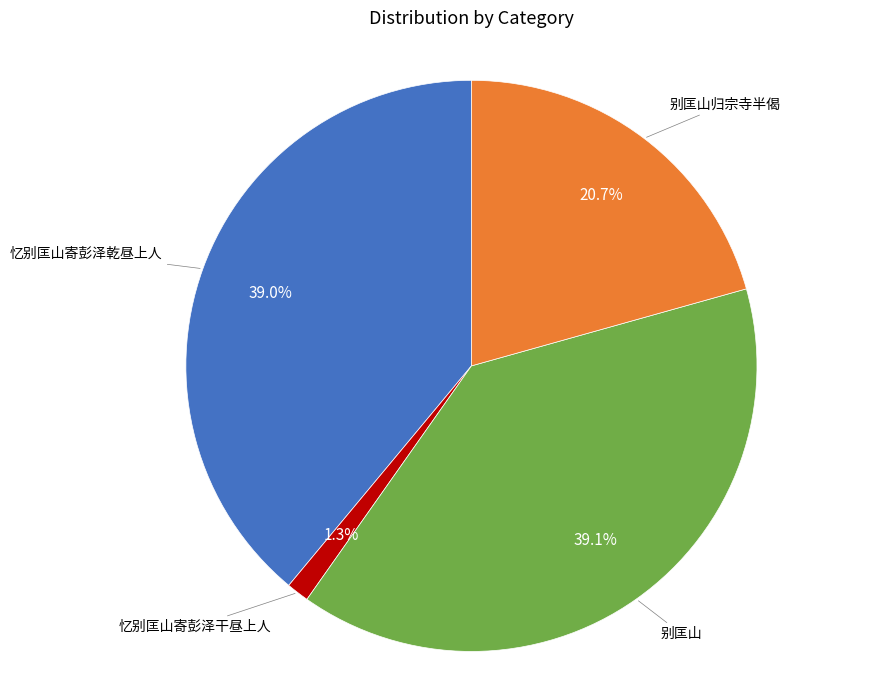

Is there any slice that represents more than half of the pie?

No